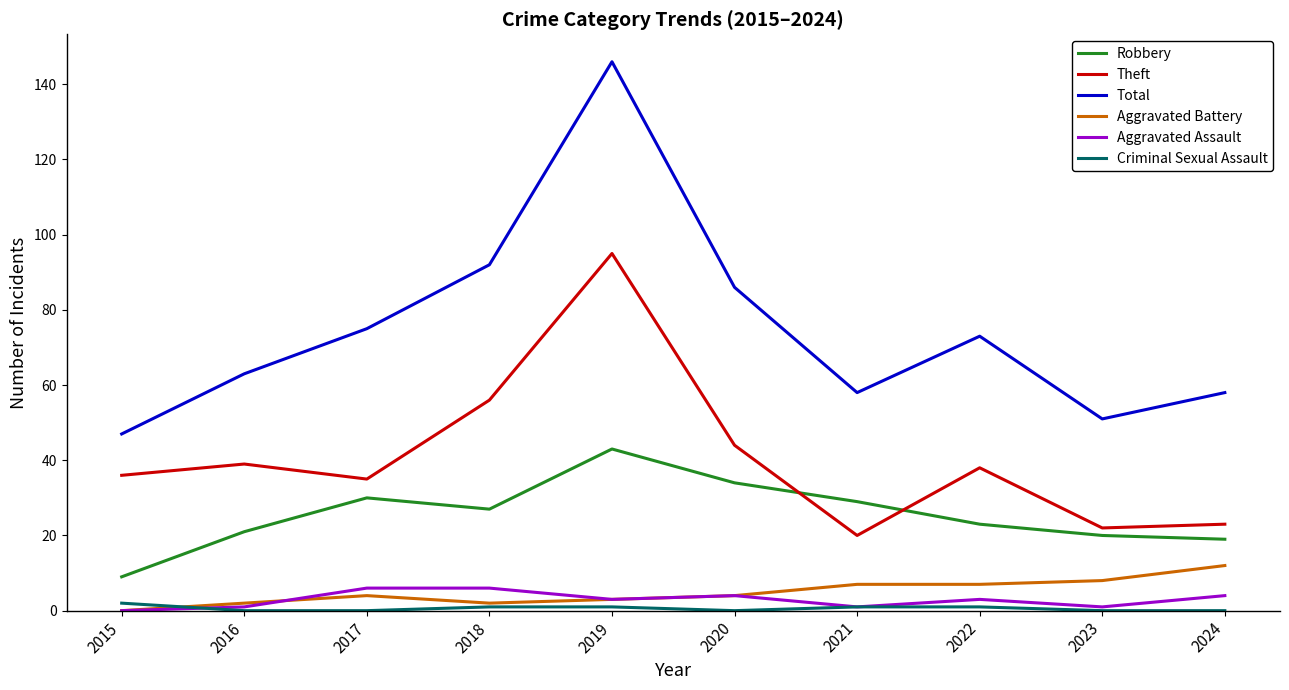

What is the difference between the maximum and second lowest values in the Criminal Sexual Assault series?

2